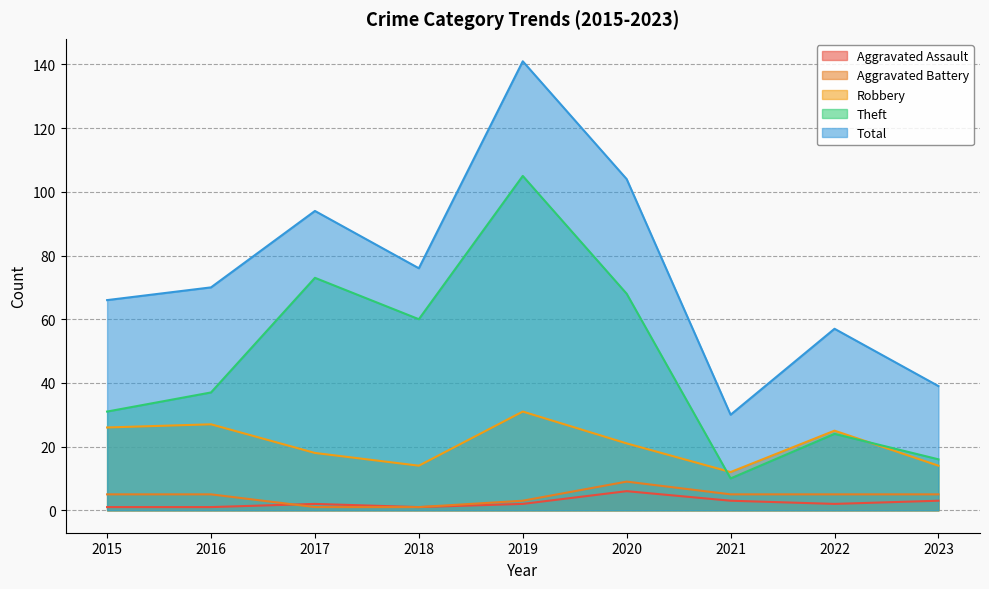

Which label corresponds to the smallest value in the chart?

2015